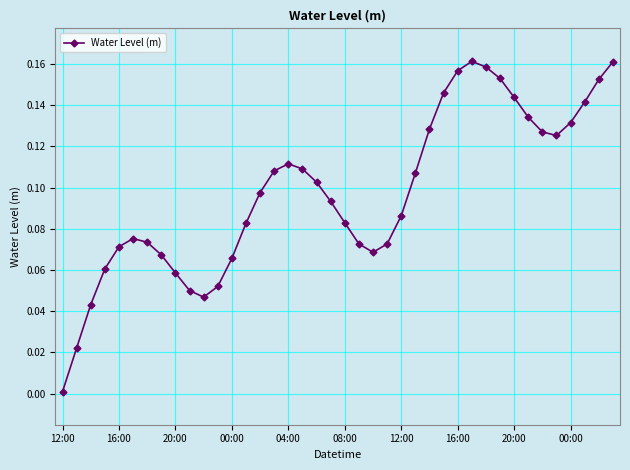

What is the sum of all values?

3.9